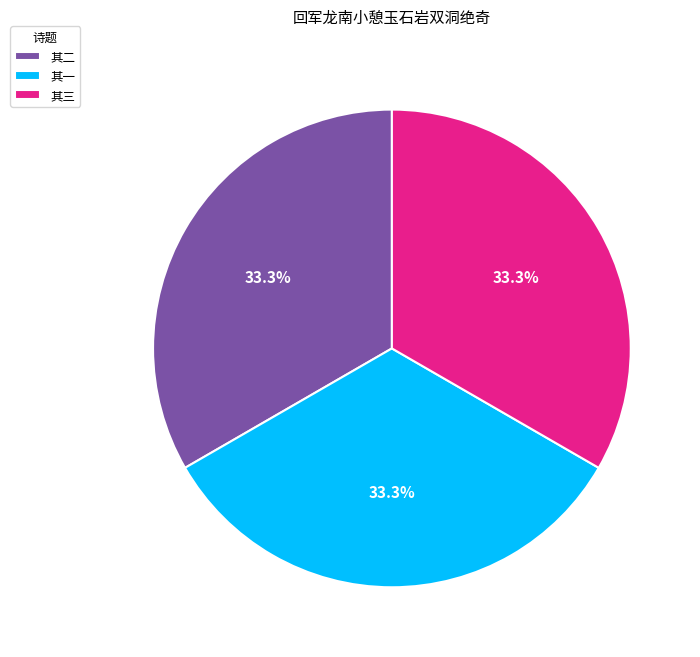

Do 其二 and 其一 together represent more than half of the pie?

Yes